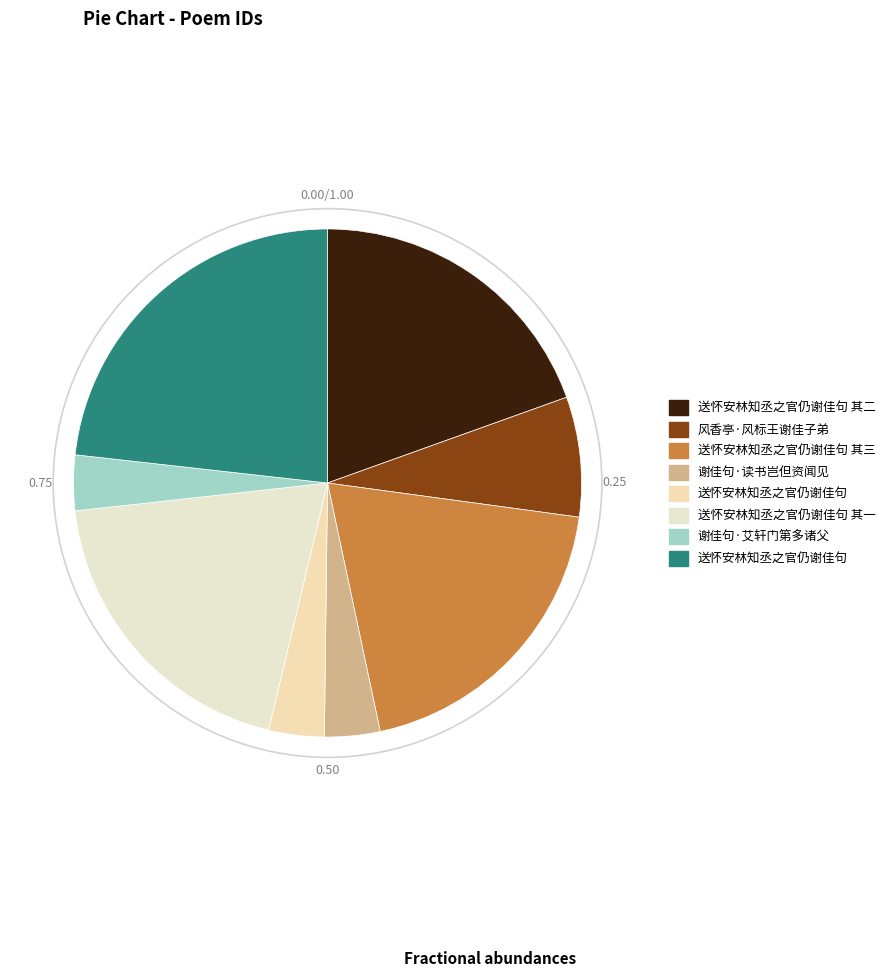

Does any single category account for the majority?

No